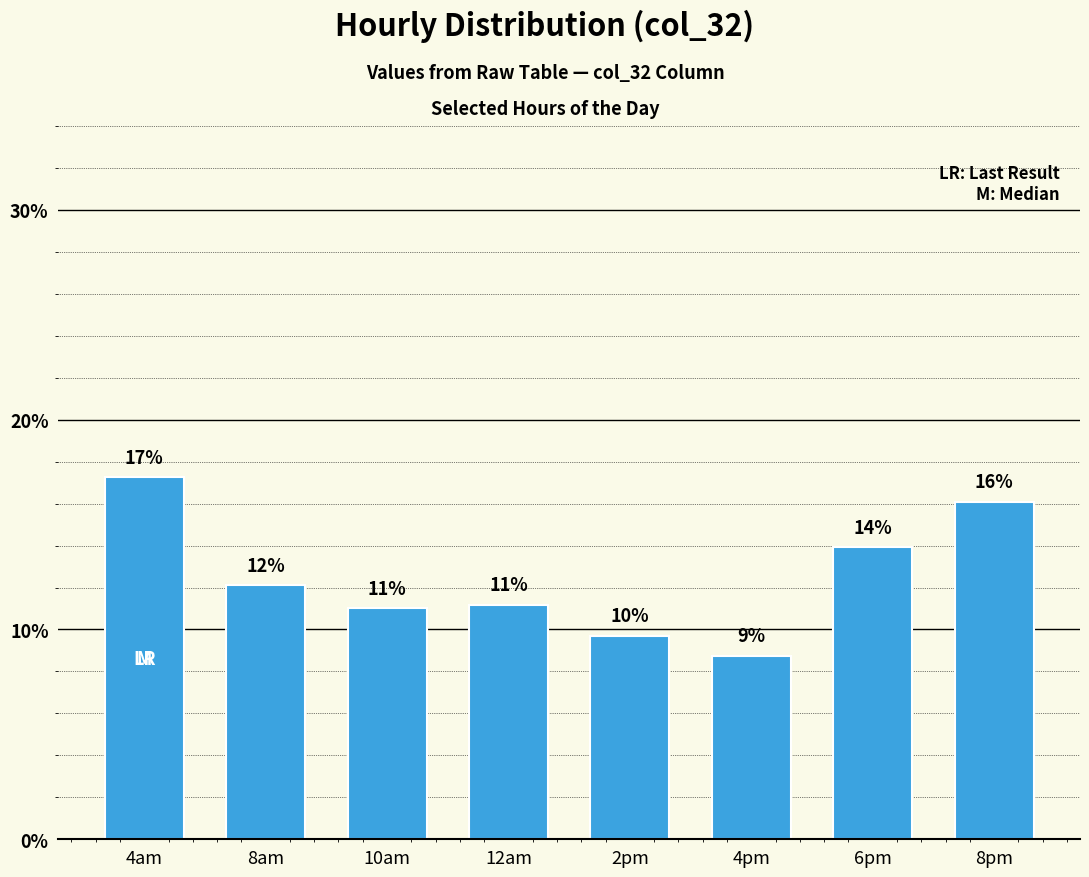

Between 10am and 8pm, which is larger?

8pm